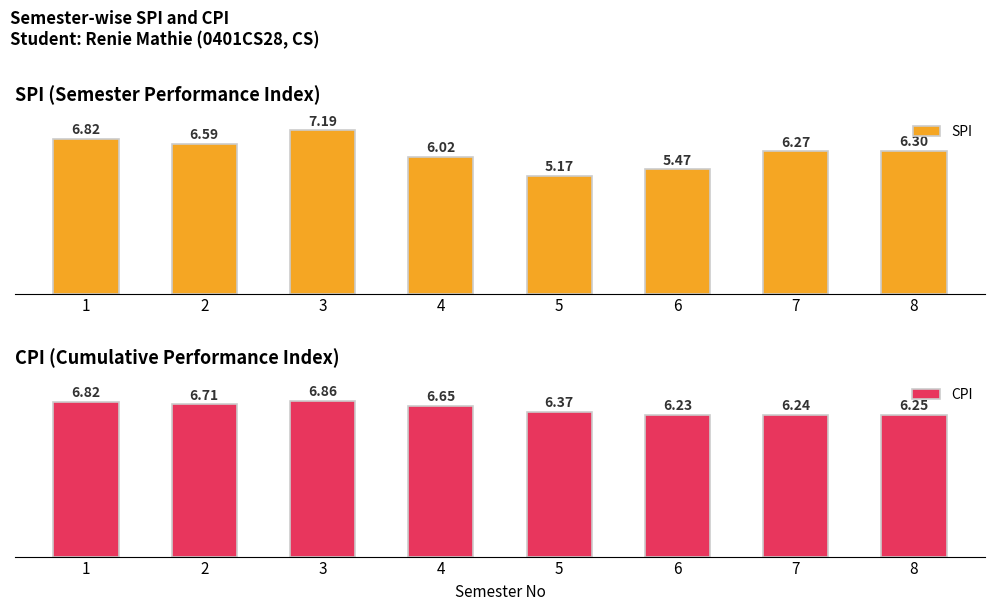

What is the sum of all CPI values?

52.1